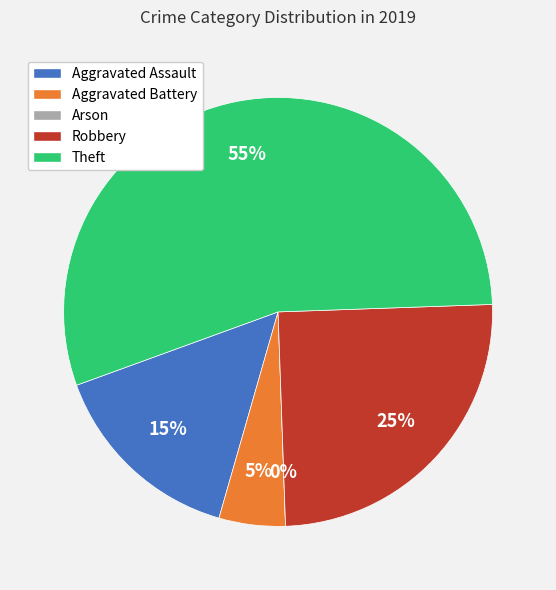

Which category accounts for the majority?

Theft